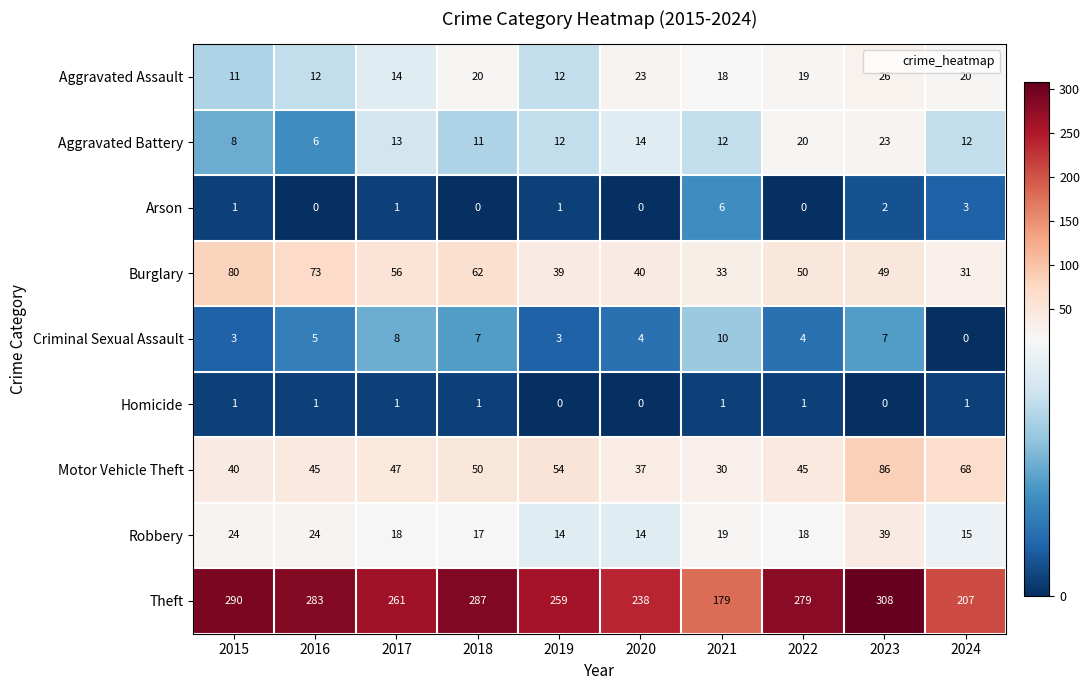

At how many categories does at least one series exceed 28?

10